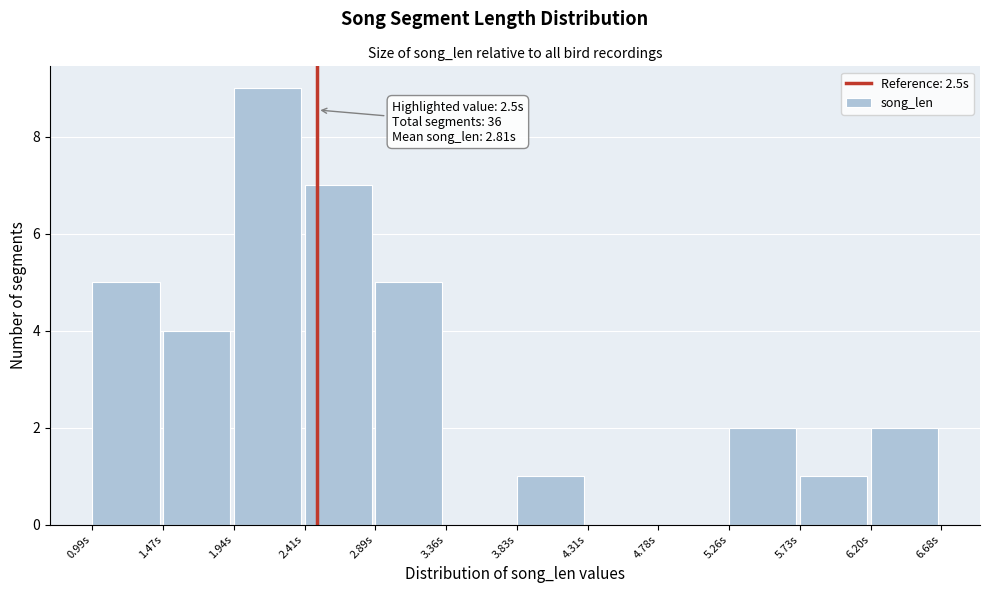

Over which range of the x-axis is the bar tallest?

1.95 to 2.40